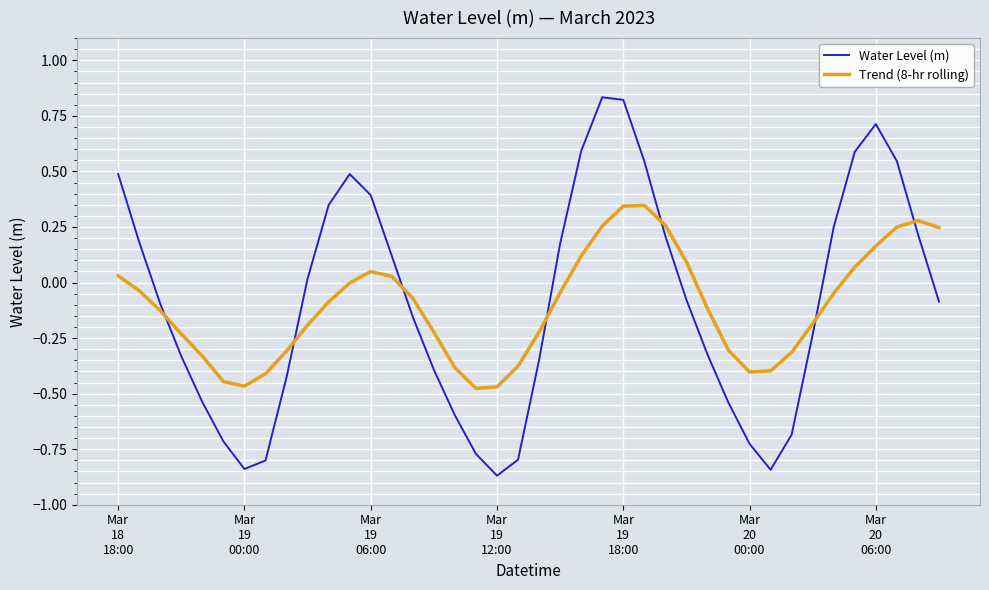

After their last crossing, which series has the higher values: Water Level (m) or Trend (8-hr rolling)?

Trend (8-hr rolling)